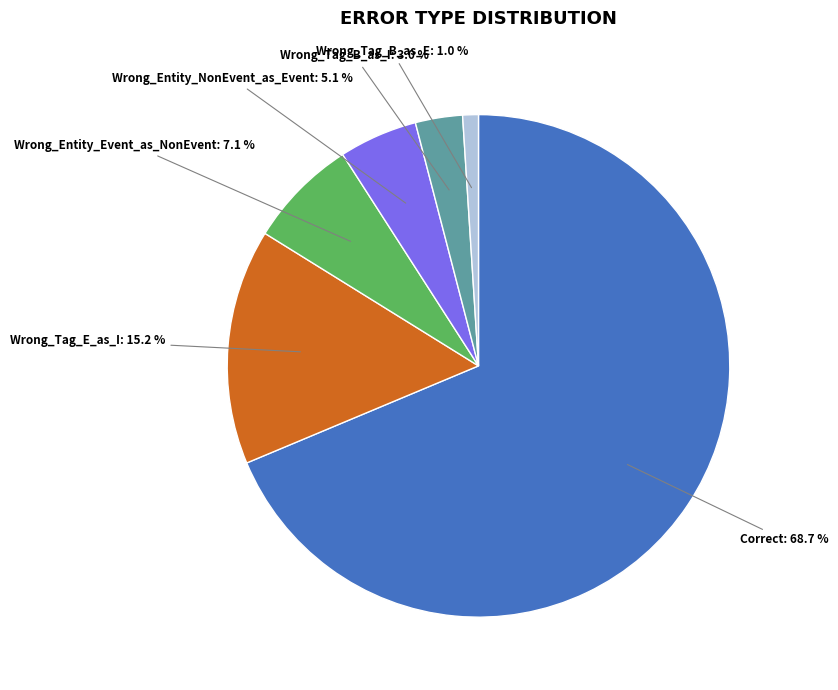

Is there any slice that represents more than half of the pie?

Yes